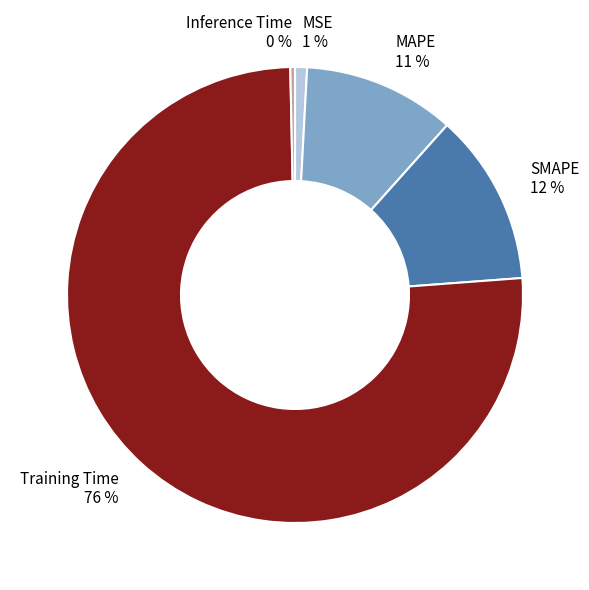

Which has a higher value, MAPE or SMAPE?

SMAPE